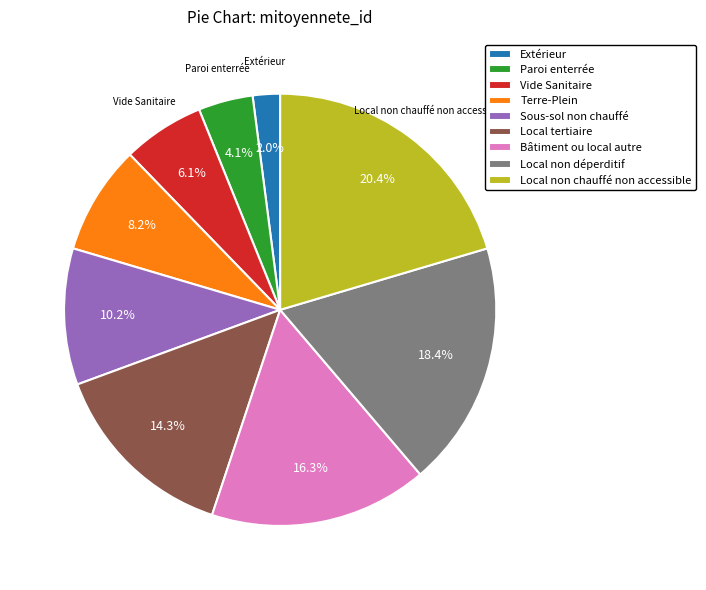

To the nearest percent, what is the difference between the largest and smallest slice percentages?

18%